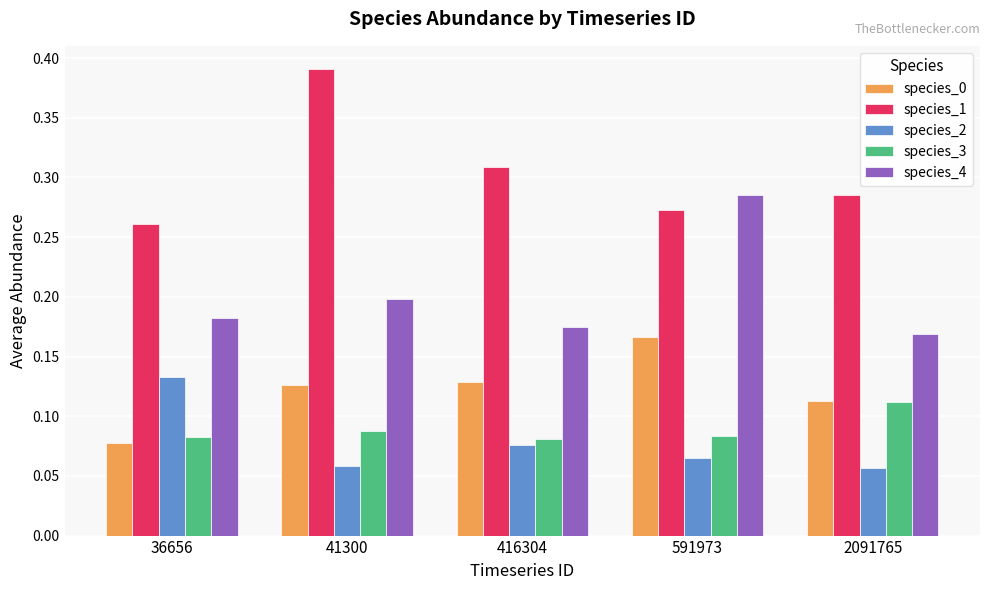

How many species_1 values are between 0 and 1?

5